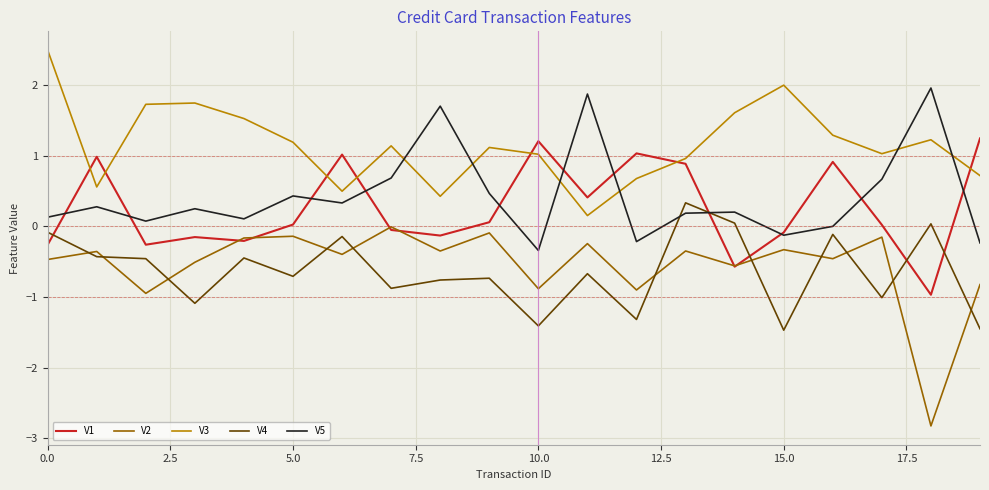

How many intersections are there between V3 and V5?

6